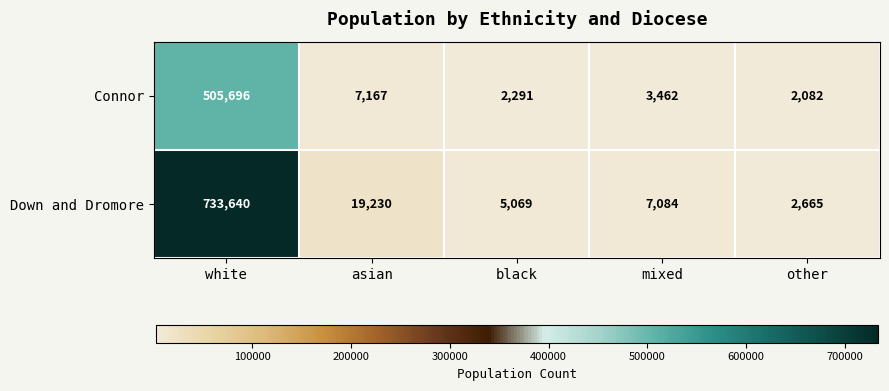

What is the greatest value displayed?

733640